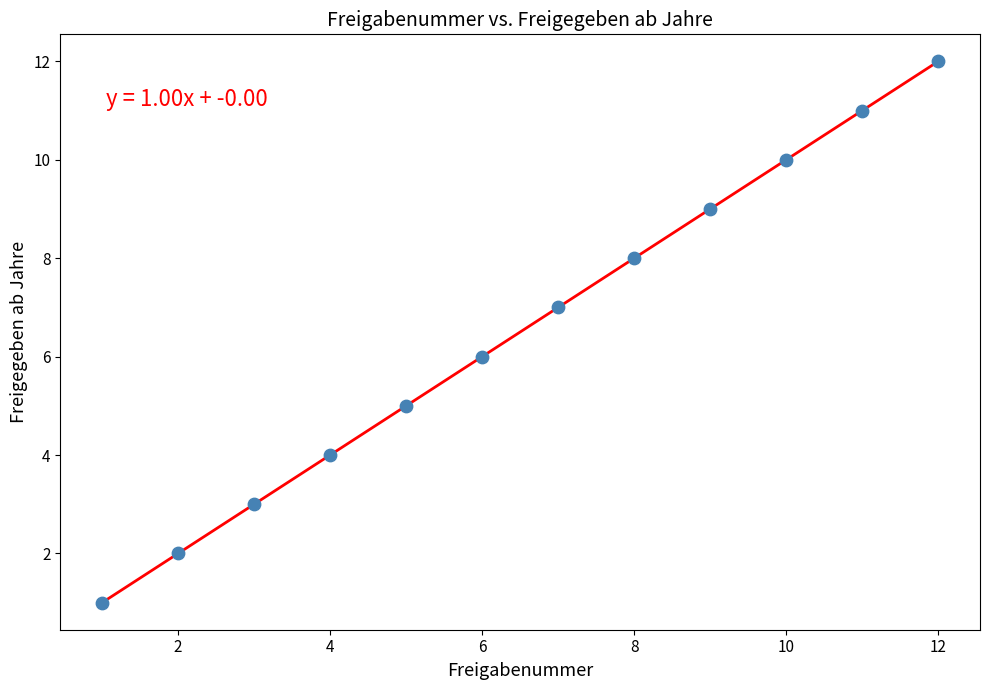

What is the average X value?

6